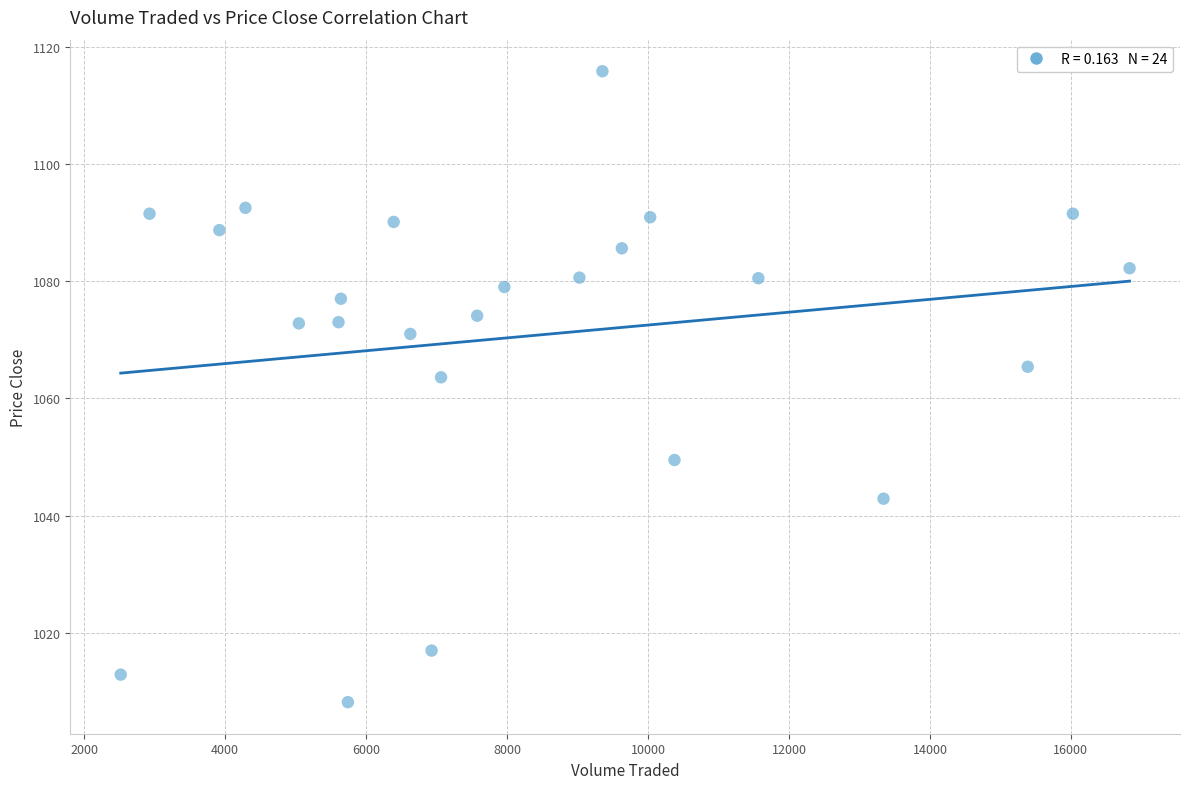

What Y value in the scatter plot is closest to 1062?

1063.6